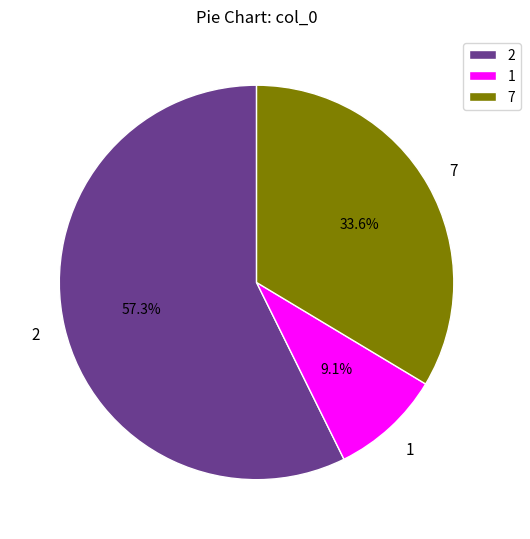

What is the largest slice in the pie chart?

2